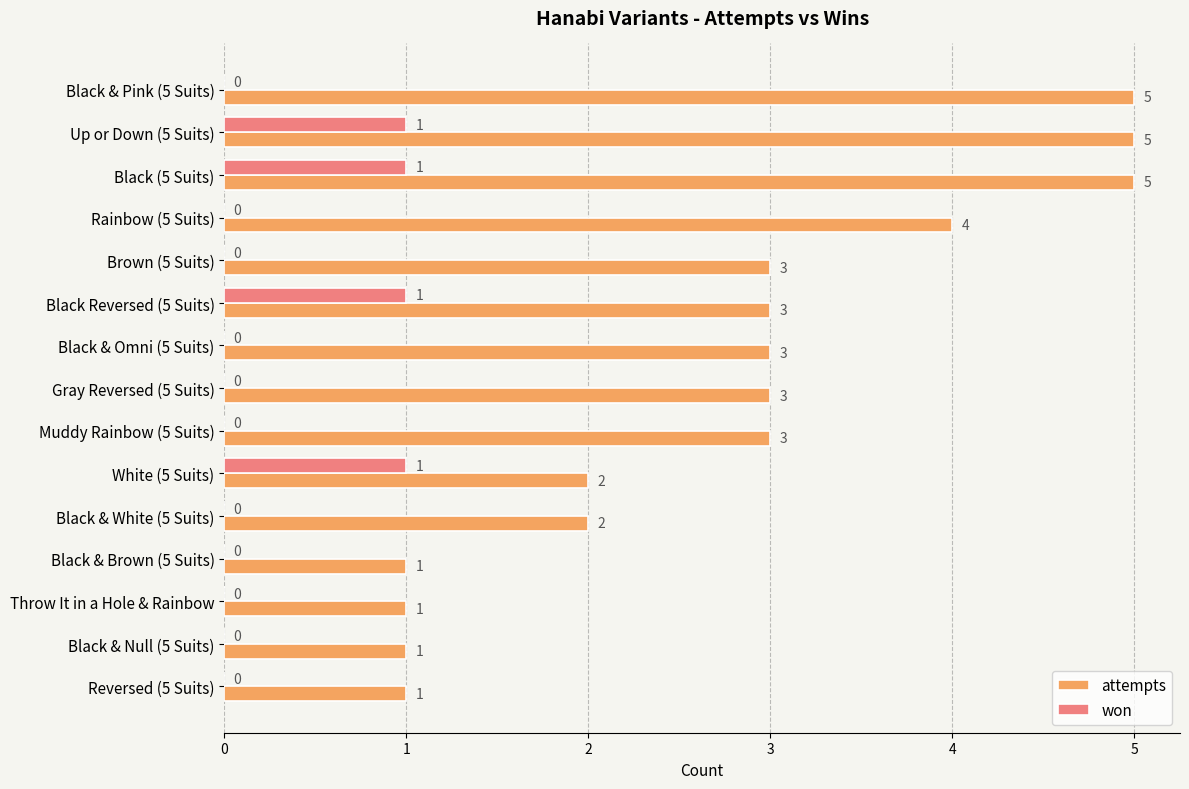

Which series has the largest total across all categories?

attempts